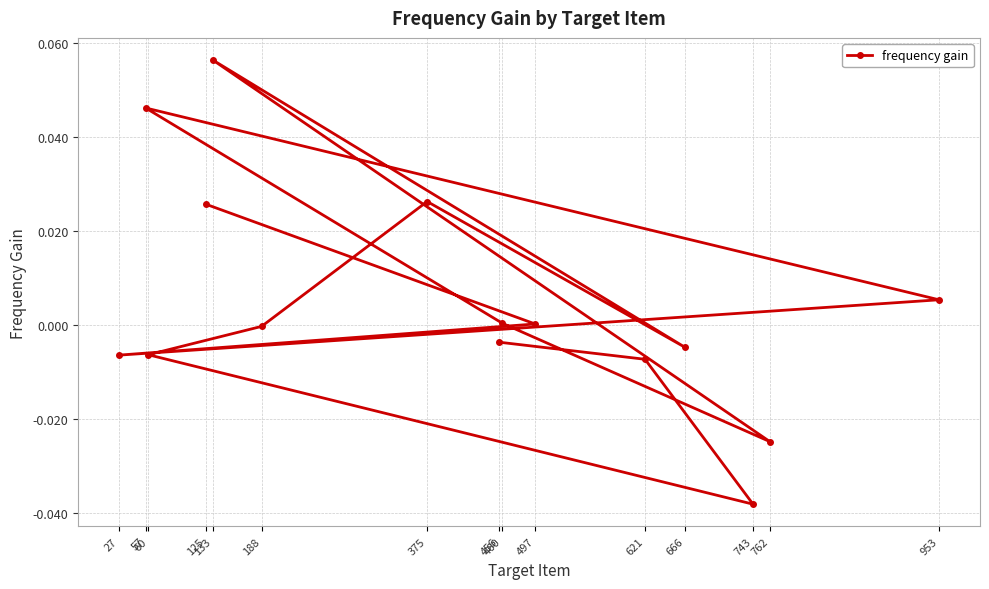

Reading left to right, what are all the values shown in this chart?

125=0.0	497=0.0	27=-0.0	953=0.0	57=0.0	460=0.0	762=-0.0	133=0.1	666=-0.0	375=0.0	188=-0.0	60=-0.0	743=-0.0	621=-0.0	456=-0.0